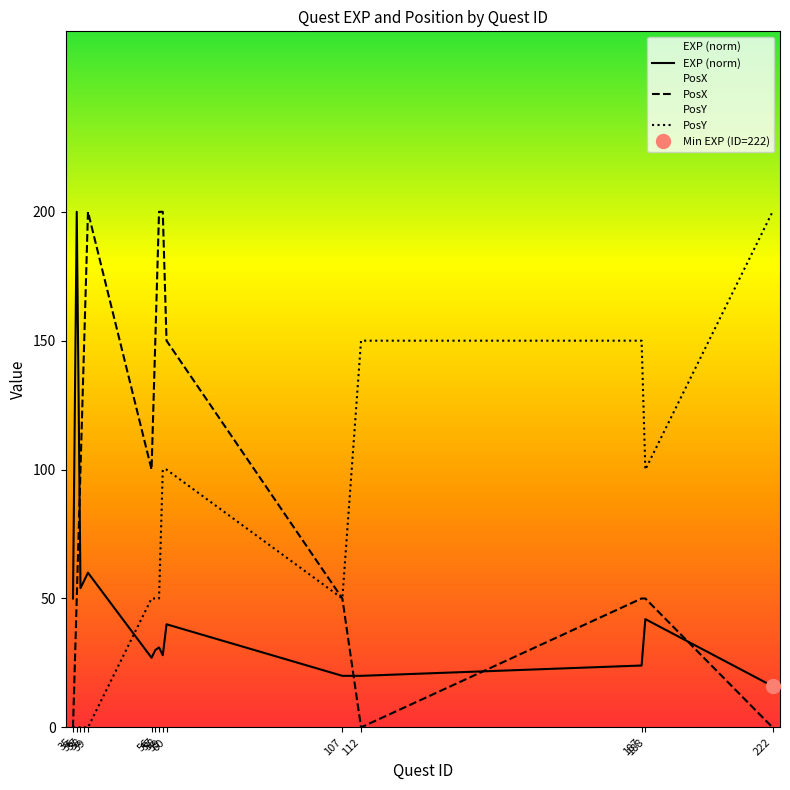

What are all the series names shown in the legend?

EXP, PosX, PosY